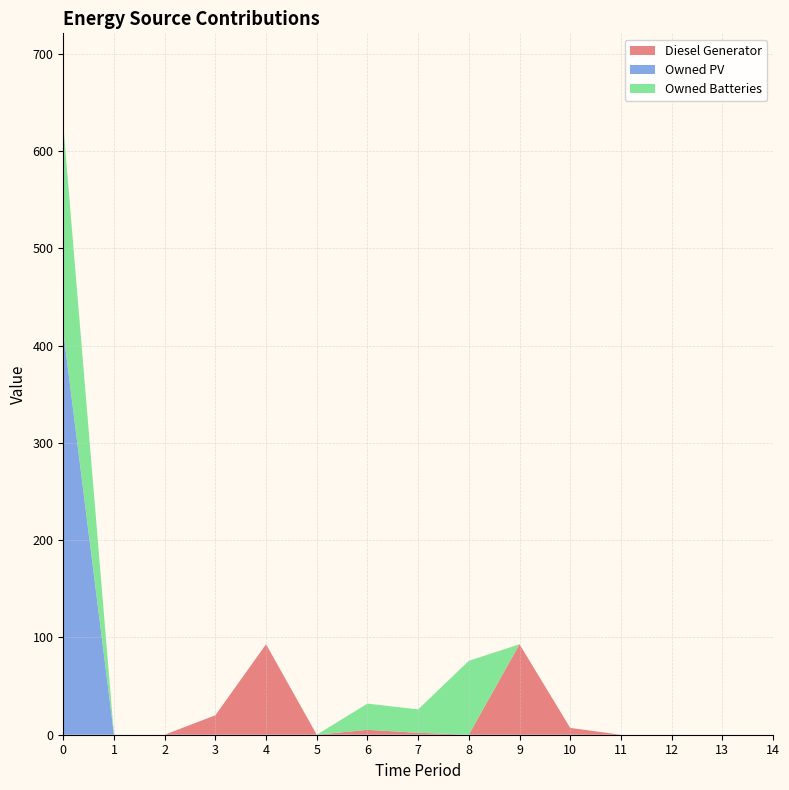

Reading right to left, what are all the values shown in this chart?

Diesel Generator: 0	0	0	0	7	93	0	2	5	0	93	20	0	0	0
Owned PV: 0	0	0	0	0	0	0	0	0	0	0	0	0	0	415
Owned Batteries: 0	0	0	0	0	0	76	24	27	0	0	0	0	0	212